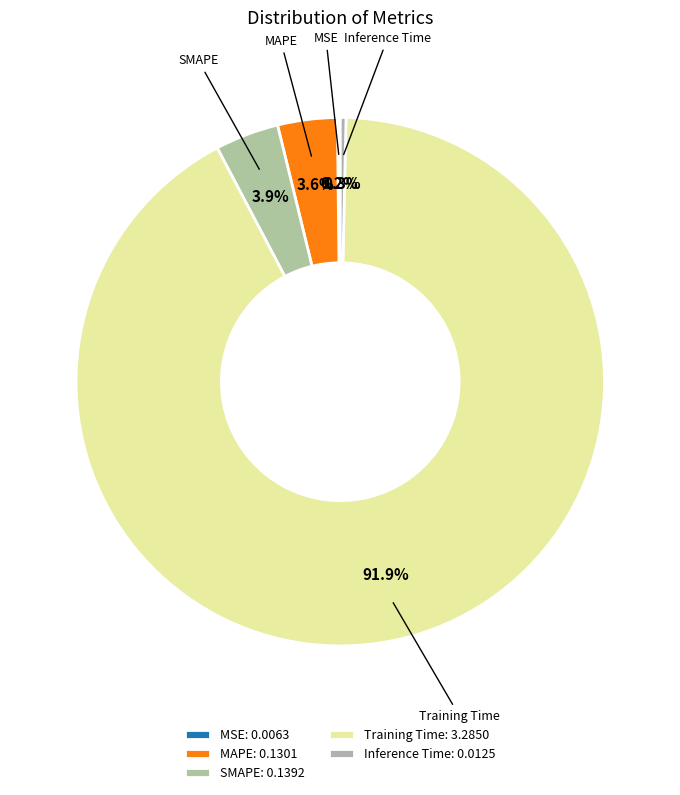

Is there any slice that represents more than half of the pie?

Yes